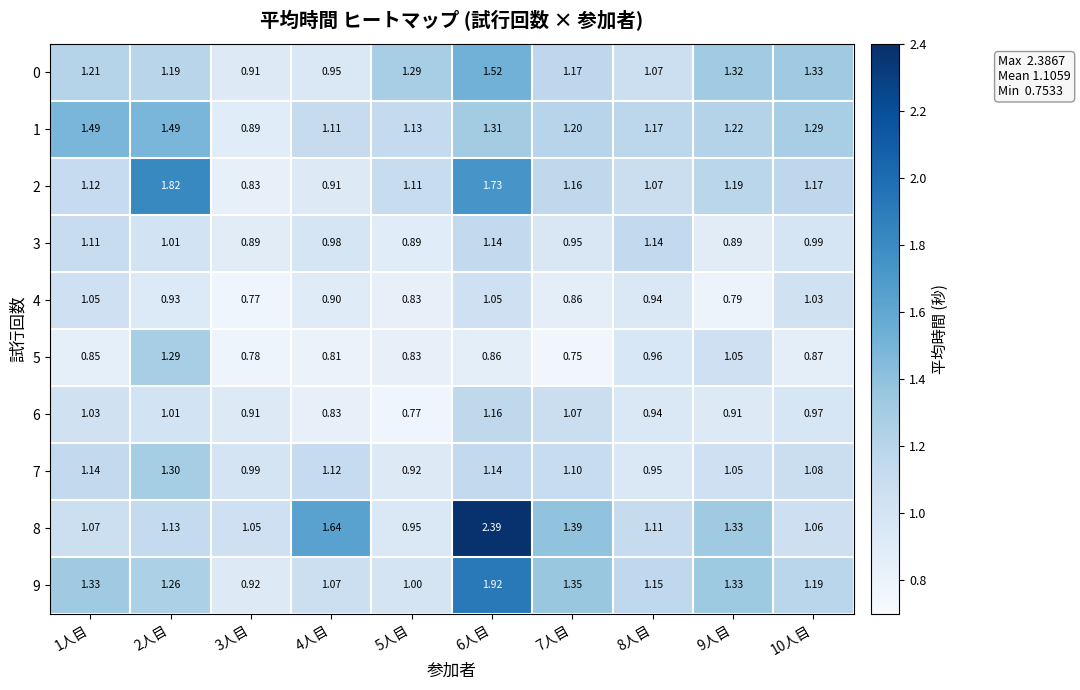

Is the value of 0 at 6人目 greater than the value of 7 at 7人目?

Yes